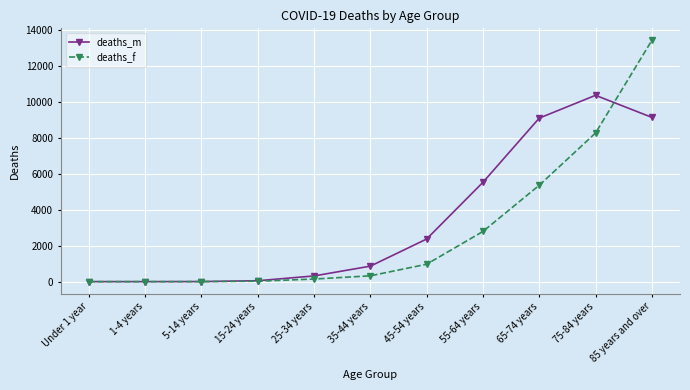

Rank the series by their average value, from highest to lowest.

deaths_m, deaths_f